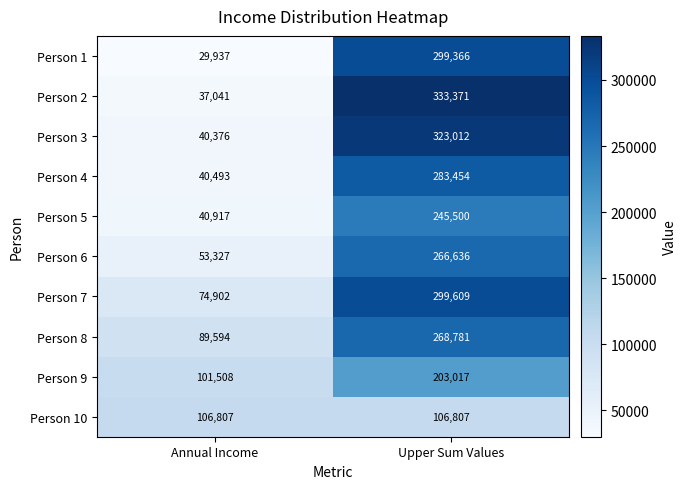

What is the sum of all Person 4 values?

323947